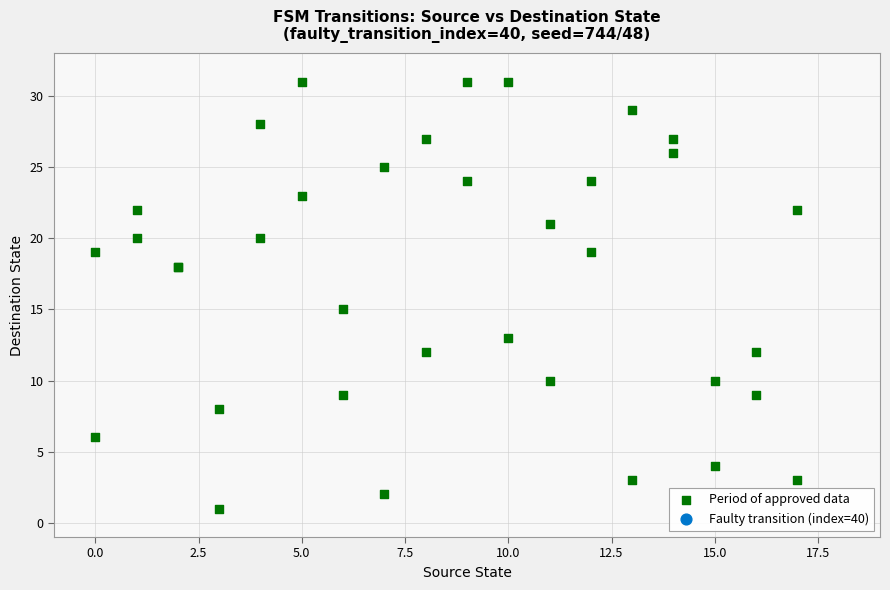

What Y value in the scatter plot is closest to 16?

15